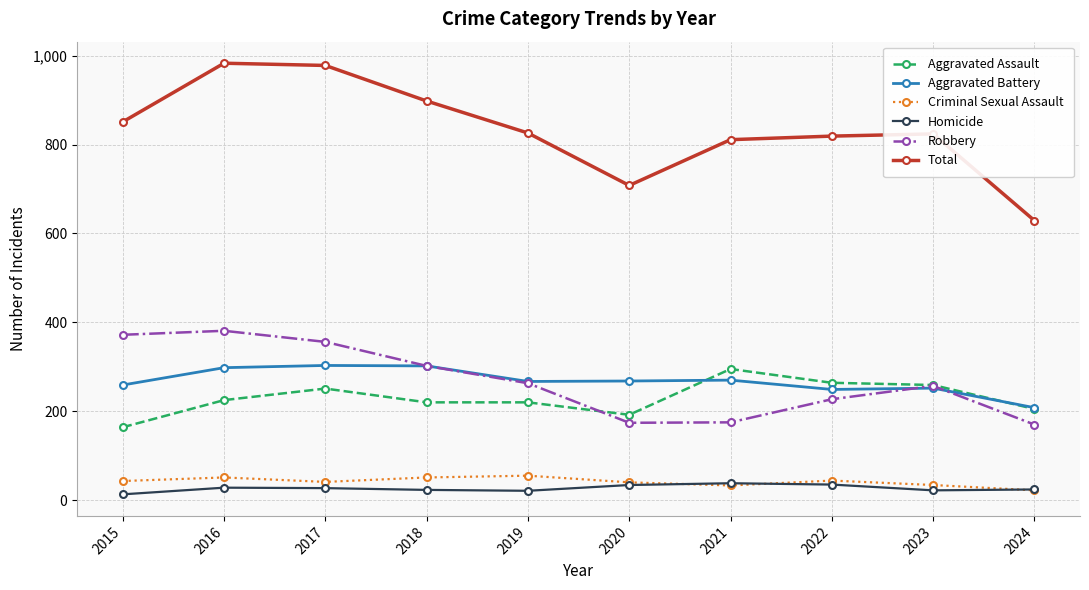

At how many categories does at least one series exceed 88?

10